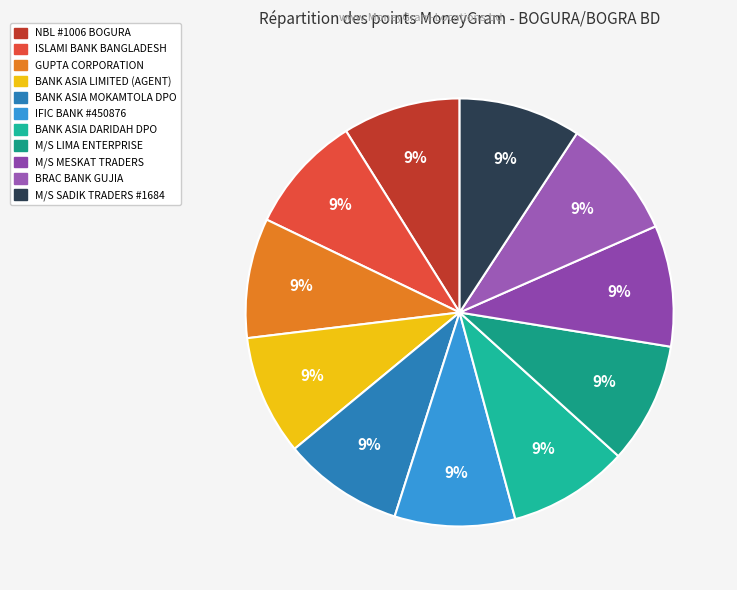

True or false: BANK ASIA LIMITED (AGENT) accounts for 17% of the total.

False